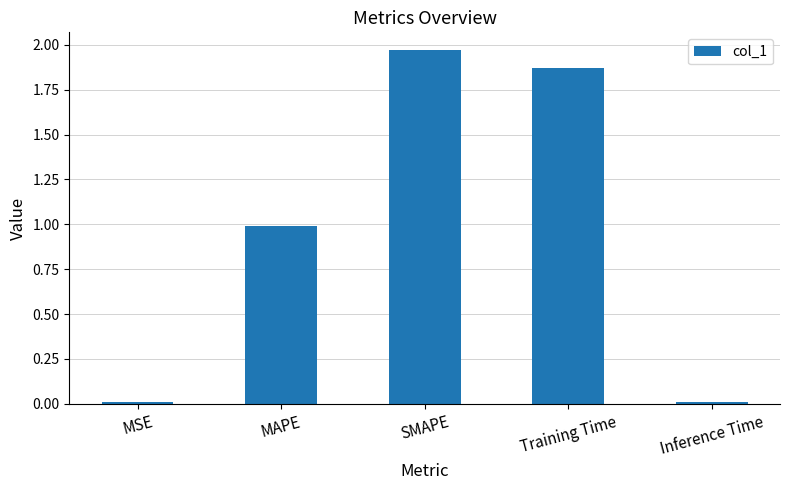

Read the value at MAPE.

1.0